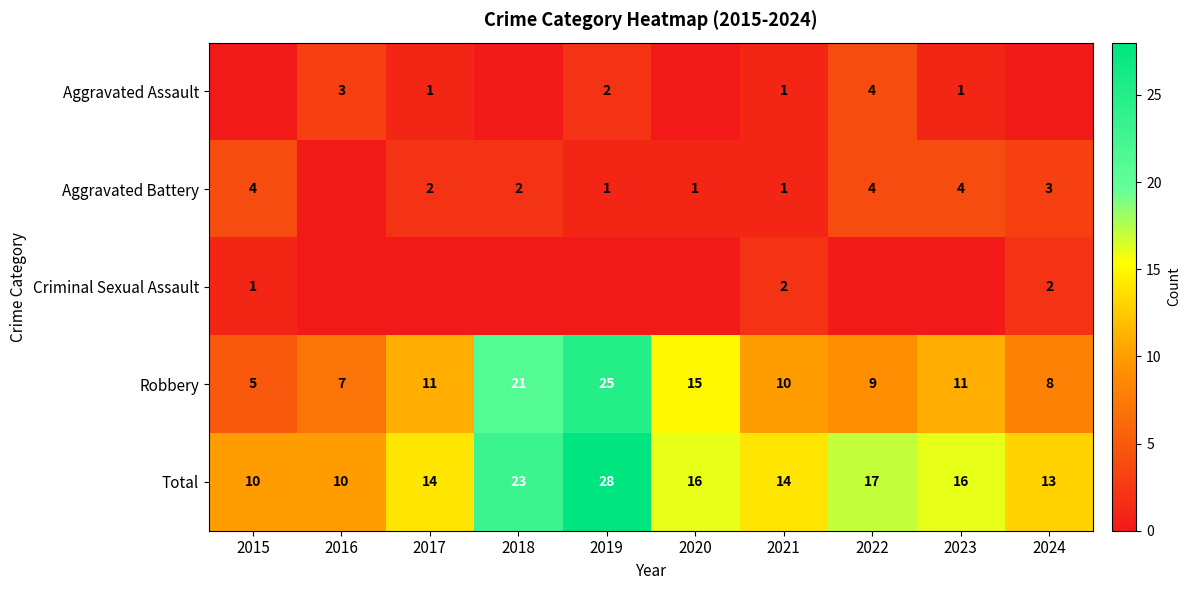

At which label is Total closest to 19?

2022